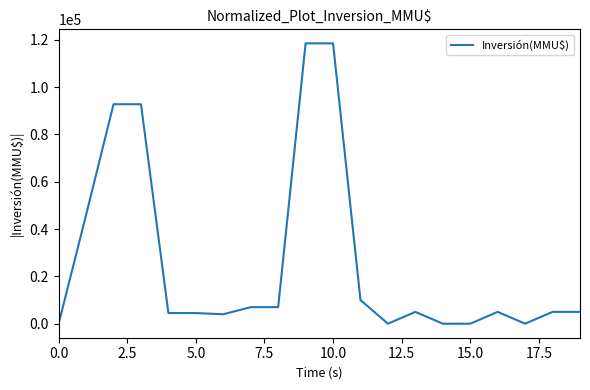

What is the difference between the maximum and minimum values?

118526